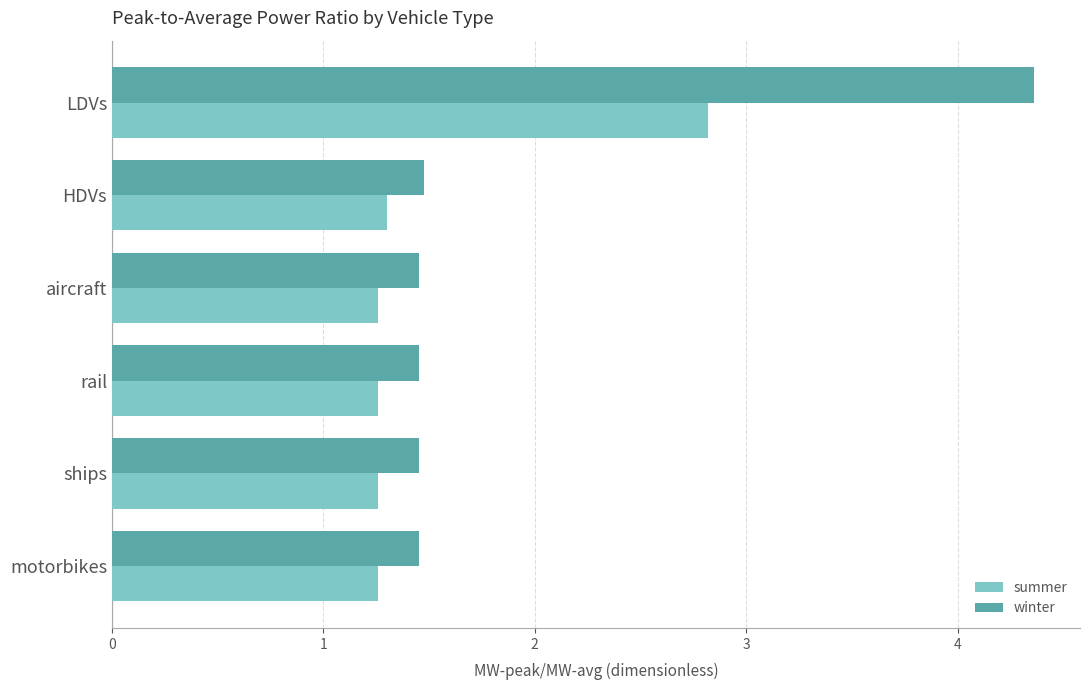

At how many categories does at least one series exceed 1?

6